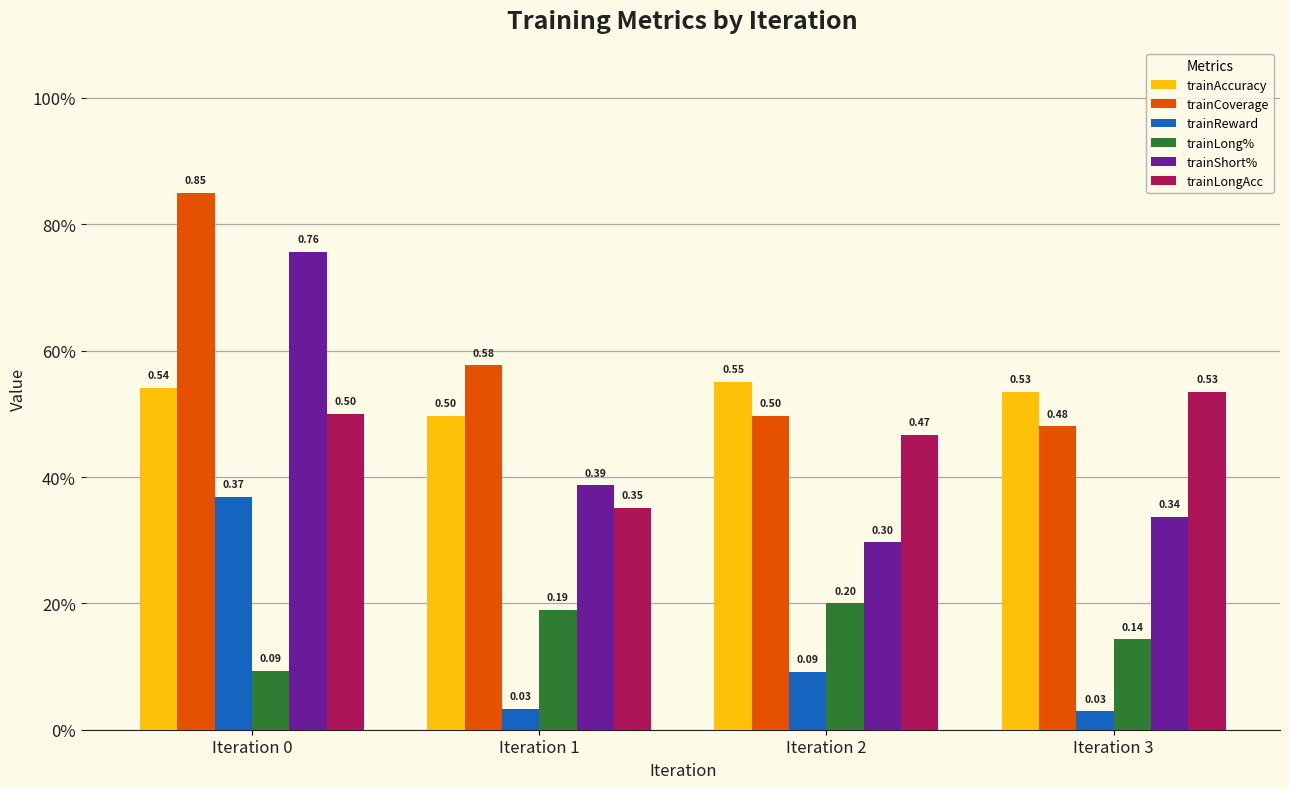

True or false: trainCoverage has a value of 0.2 at Iteration 3.

False